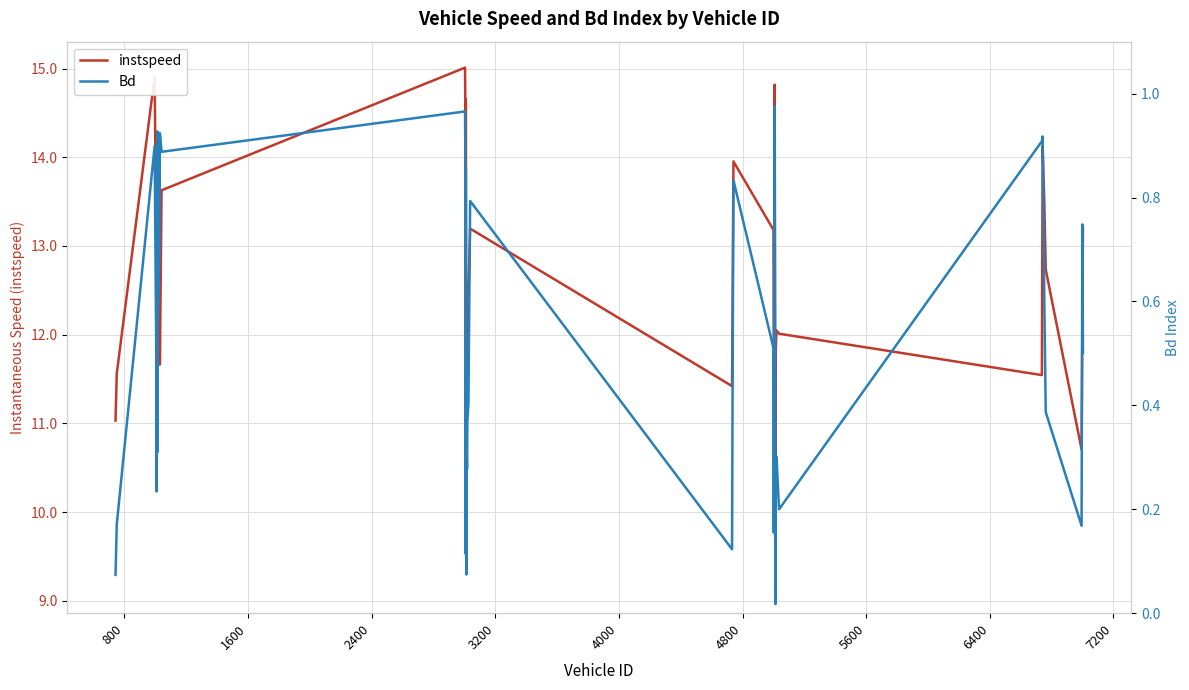

What are all the series names shown in the legend?

instspeed, Bd